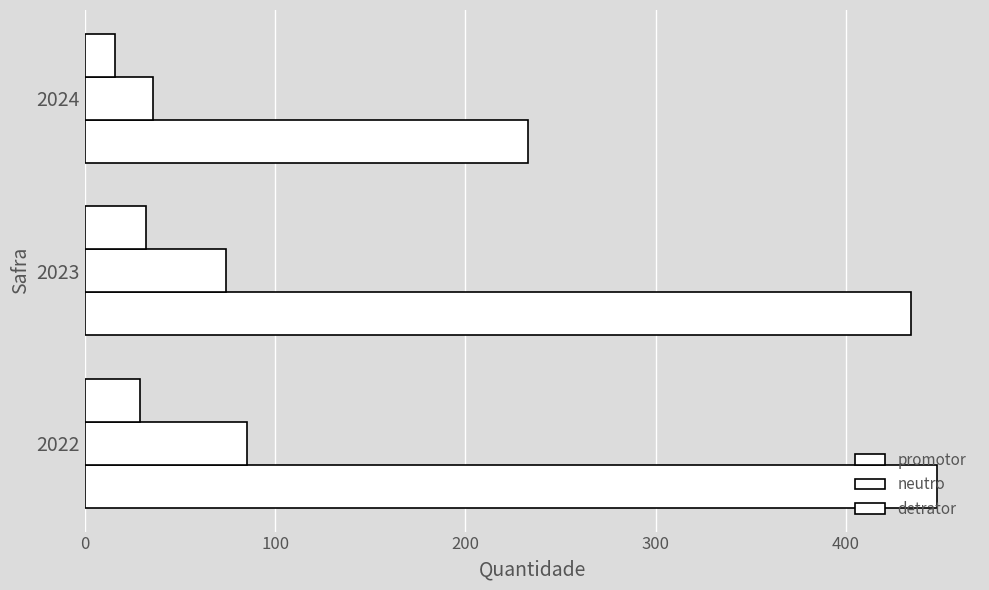

How many data points in promotor are less than 434?

1